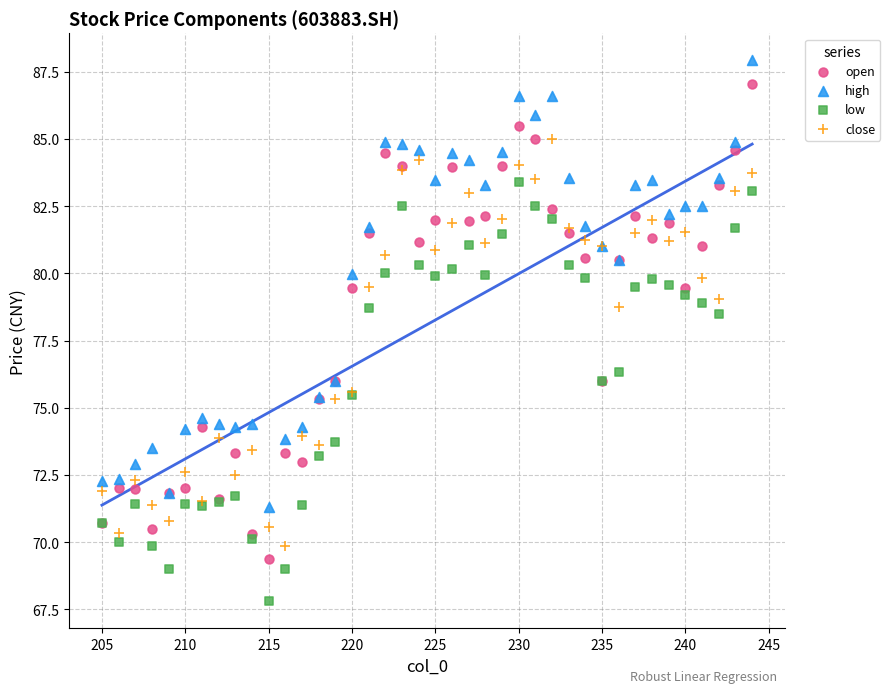

What are all the series names shown in the legend?

open, high, low, close